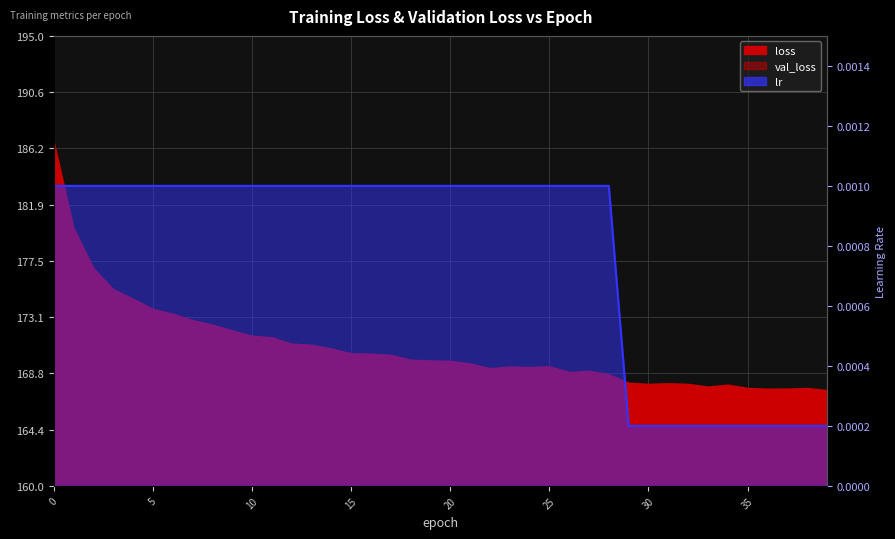

Which category has the lowest value across all series?

29